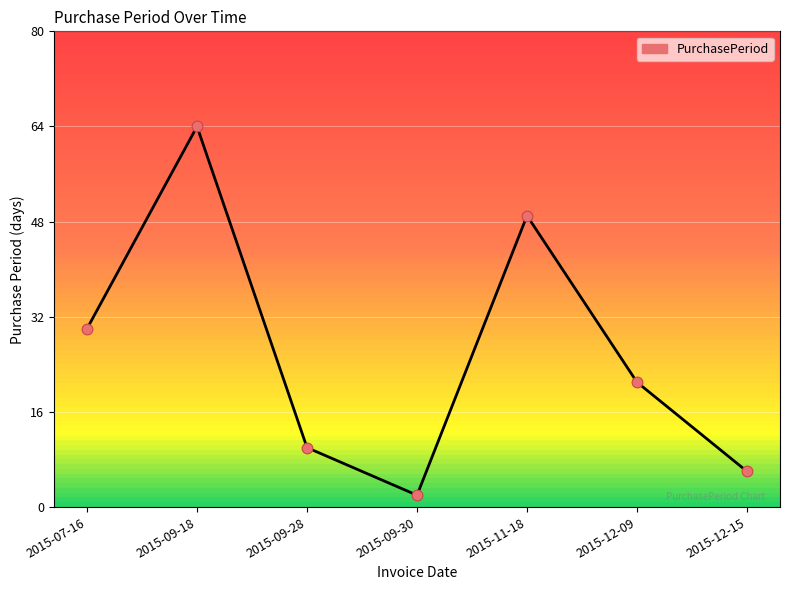

What is the change in value from 2015-07-16 to 2015-09-30?

-28